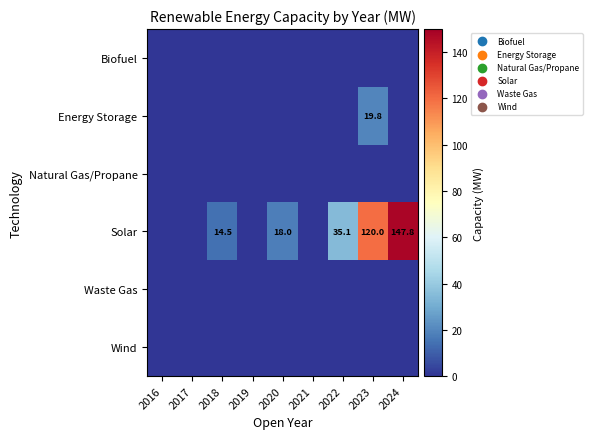

Is it true that Energy Storage equals 19.8 at 2023?

True